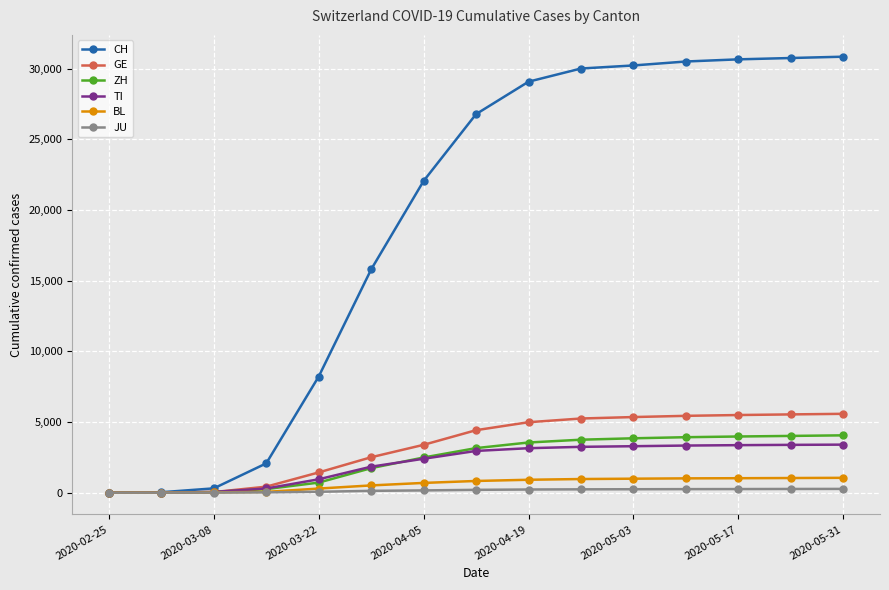

Which series has the largest range (max minus min)?

CH